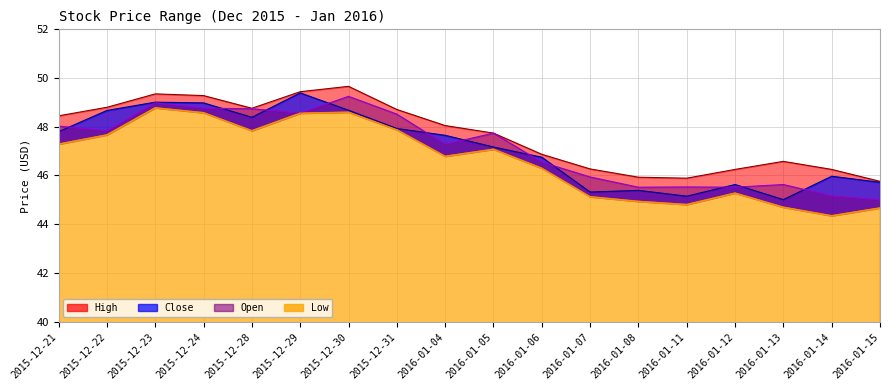

Is it true that Close equals 18.4 at 2015-12-31?

False